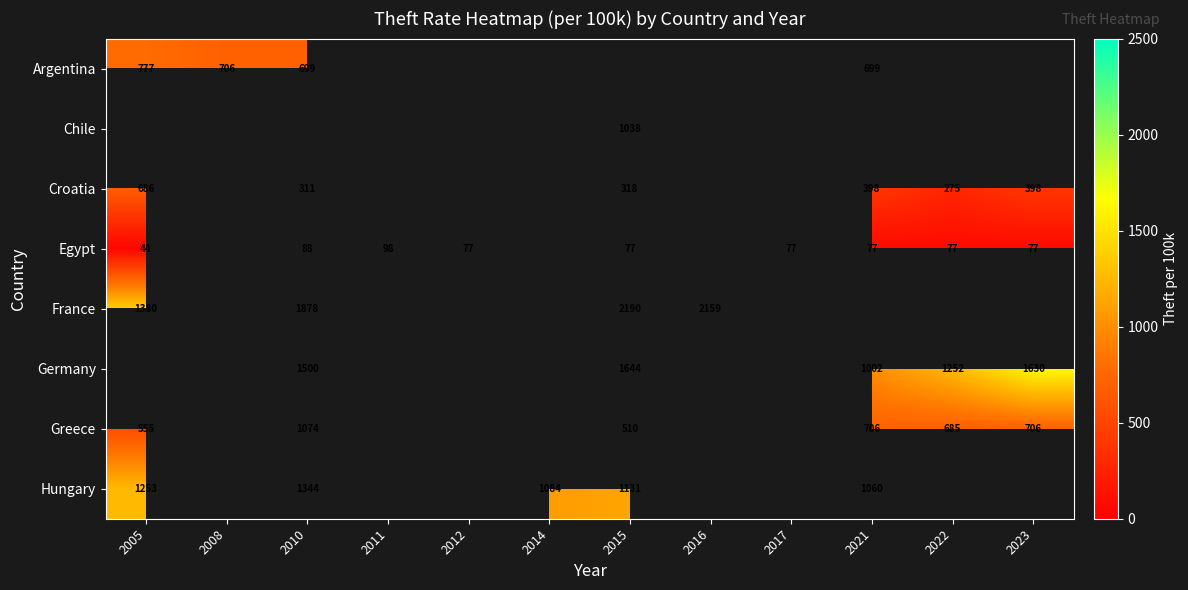

Is it true that Egypt equals 77.0 at 2015?

True